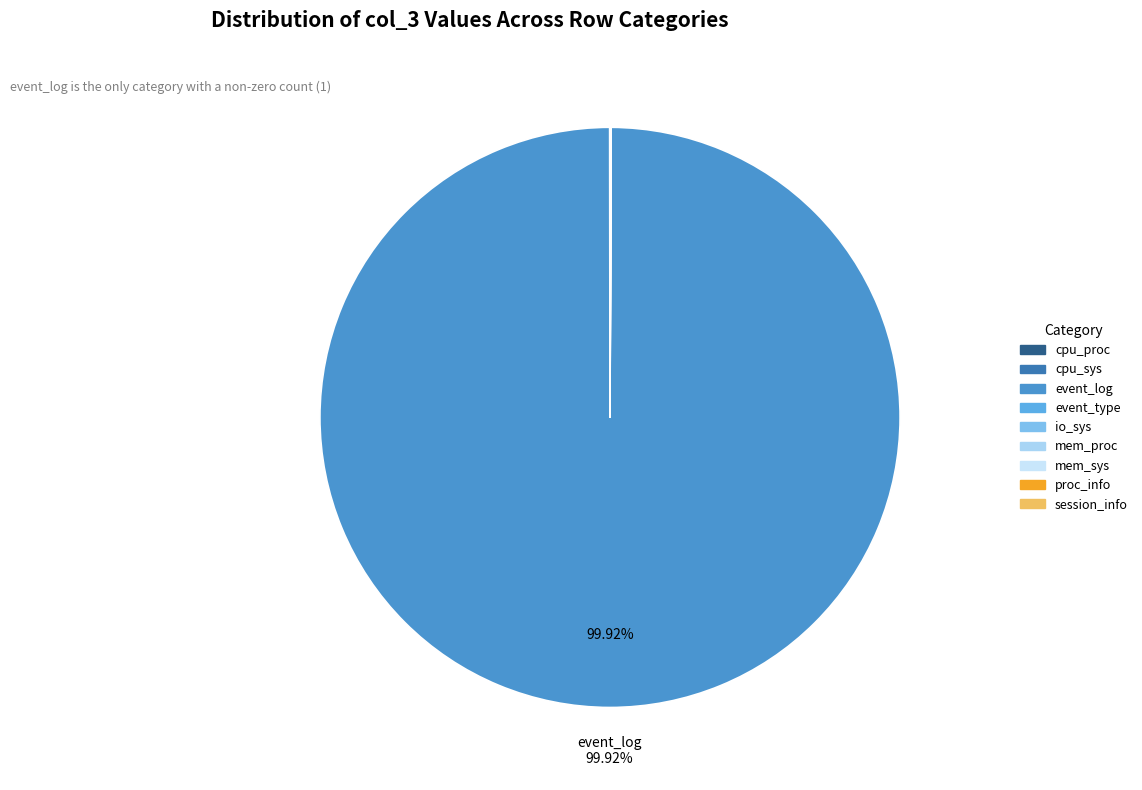

Do io_sys and event_log together represent more than half of the pie?

Yes